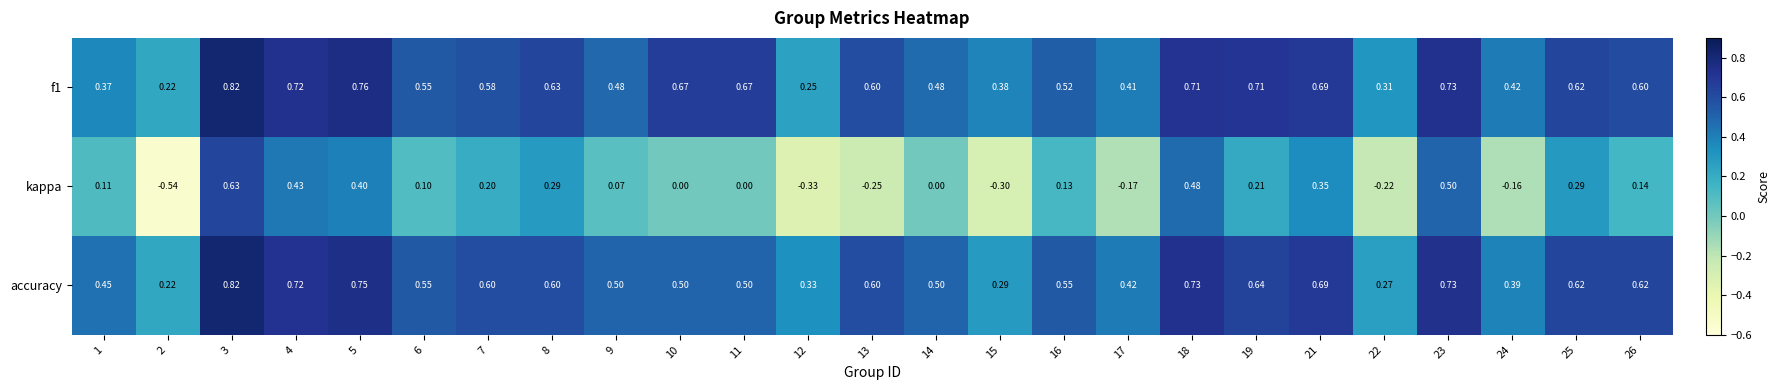

Which series has the widest spread of values?

kappa